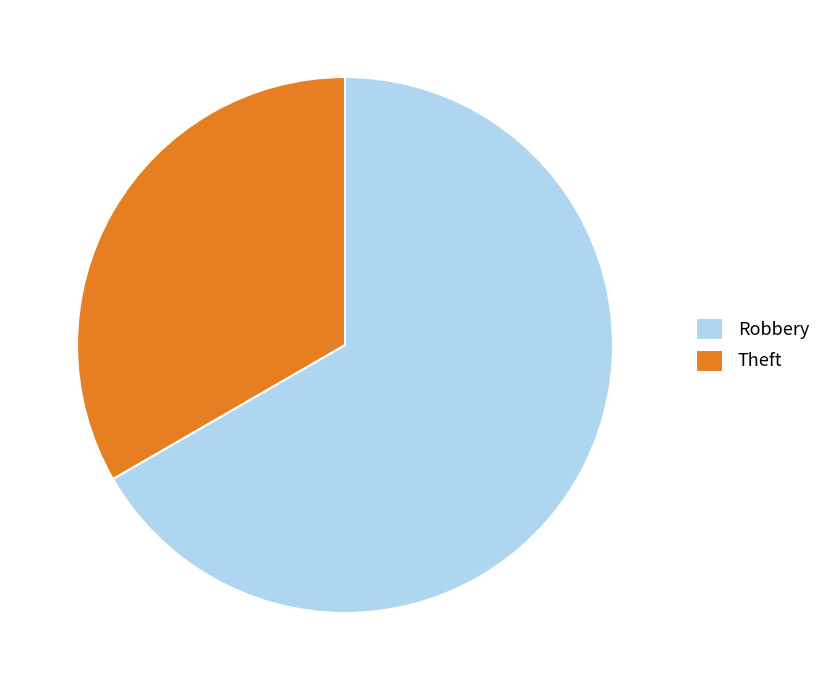

What is the smallest slice in the pie chart?

Theft